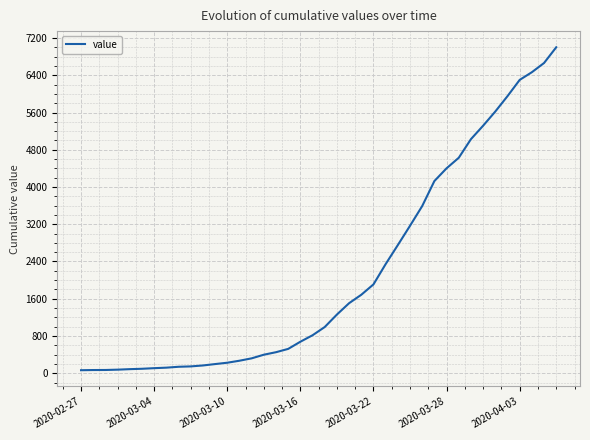

What is the maximum value shown in the chart?

7002